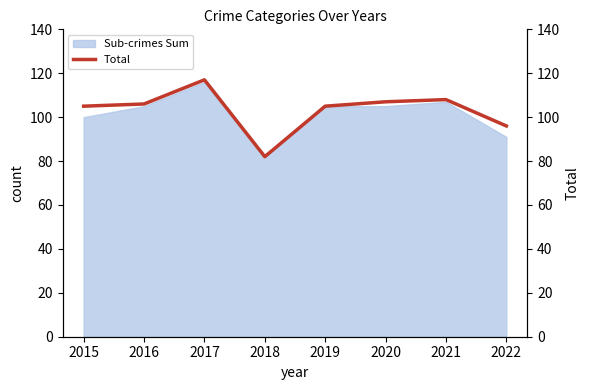

What is the value of the 7th point from the left?

108